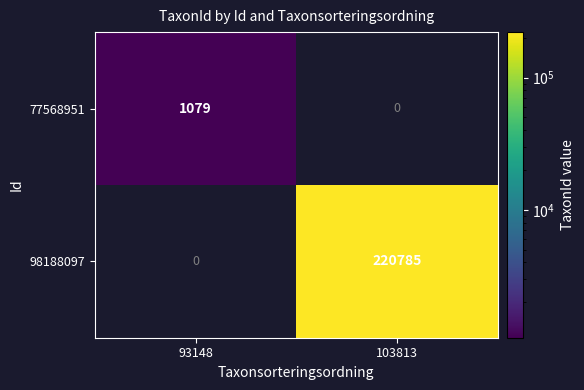

At which category is the sum across all series the highest?

103813